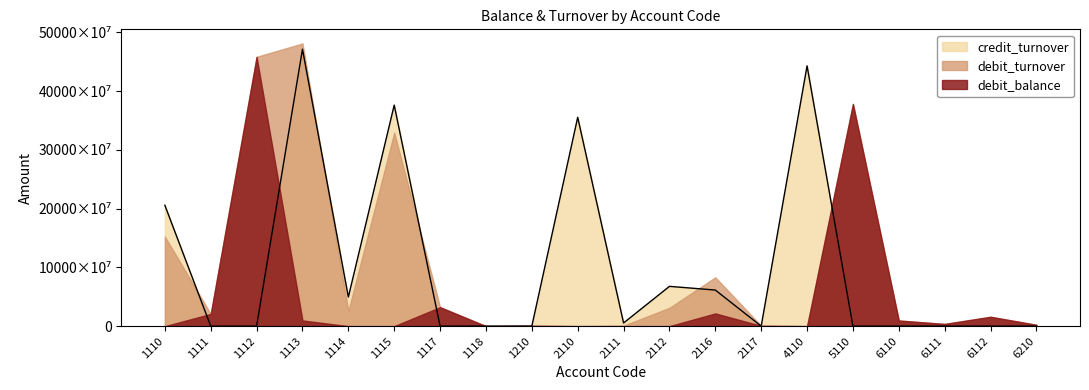

What is the spread (max minus min) of values at 2110?

355578928000